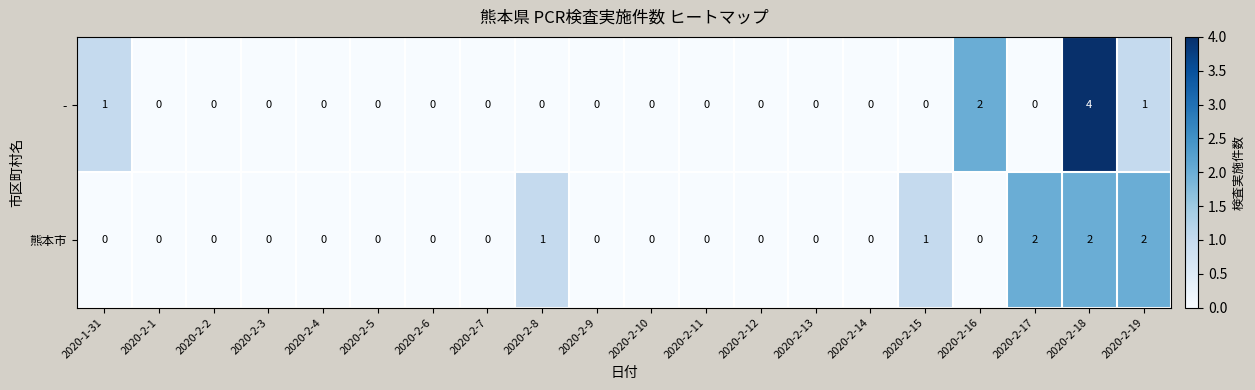

At which category does the chart reach its peak across all series?

2020-2-18